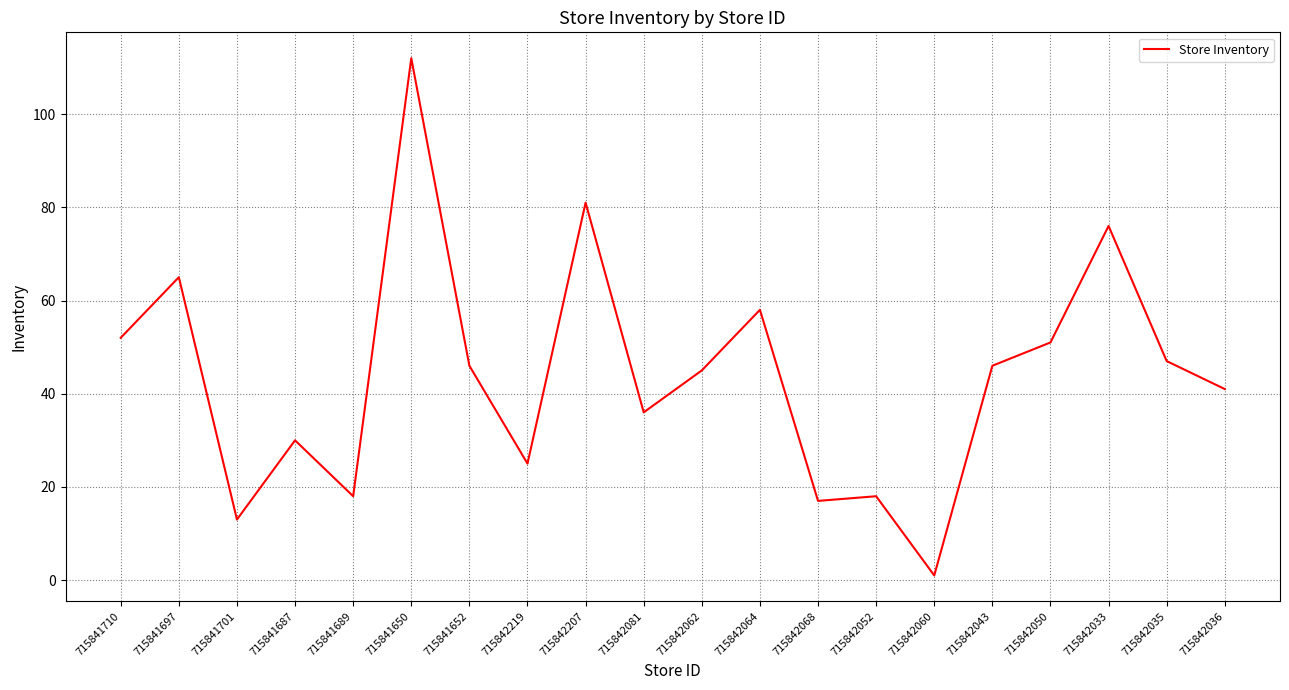

What is the maximum value shown in the chart?

112